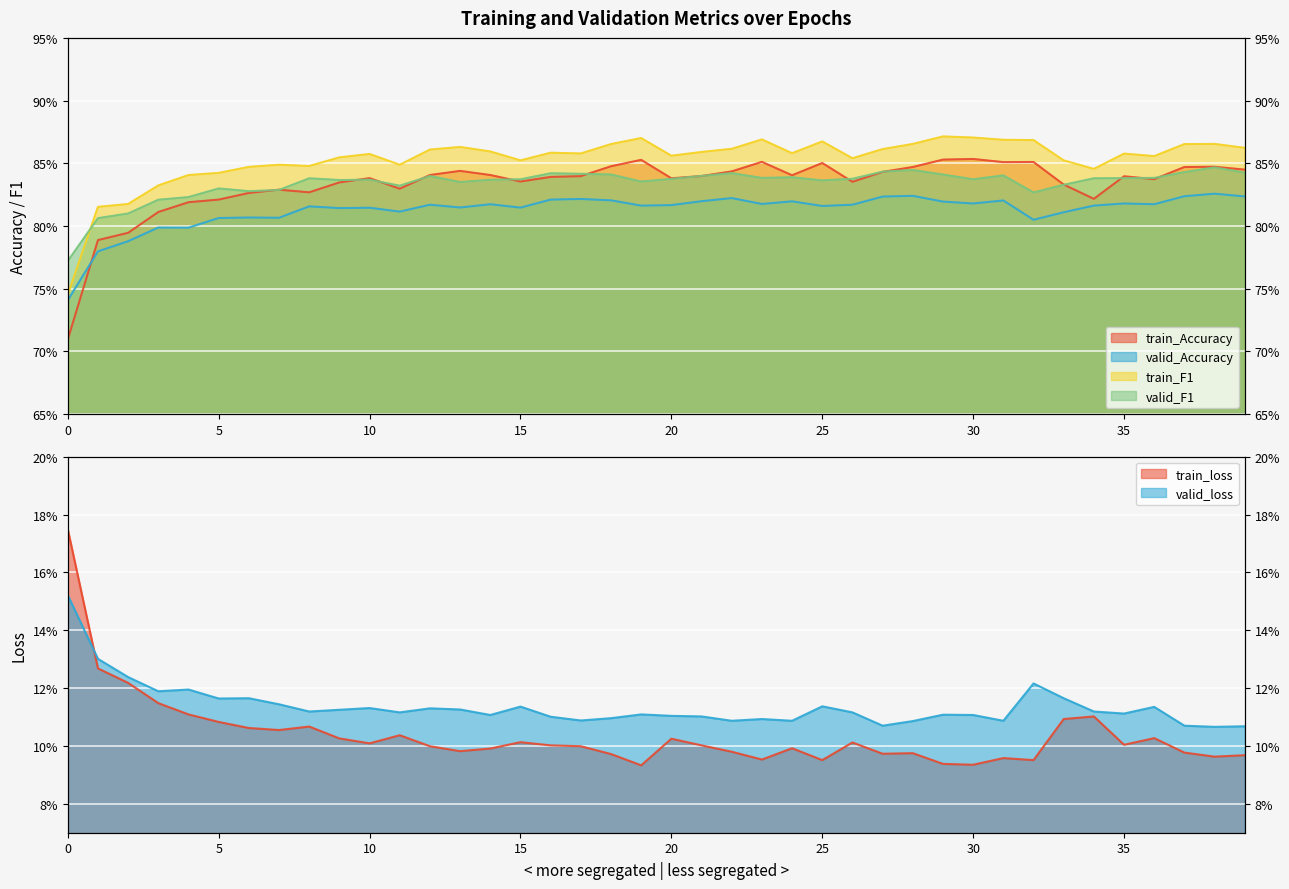

What is the lowest value of the train_F1 series?

0.7